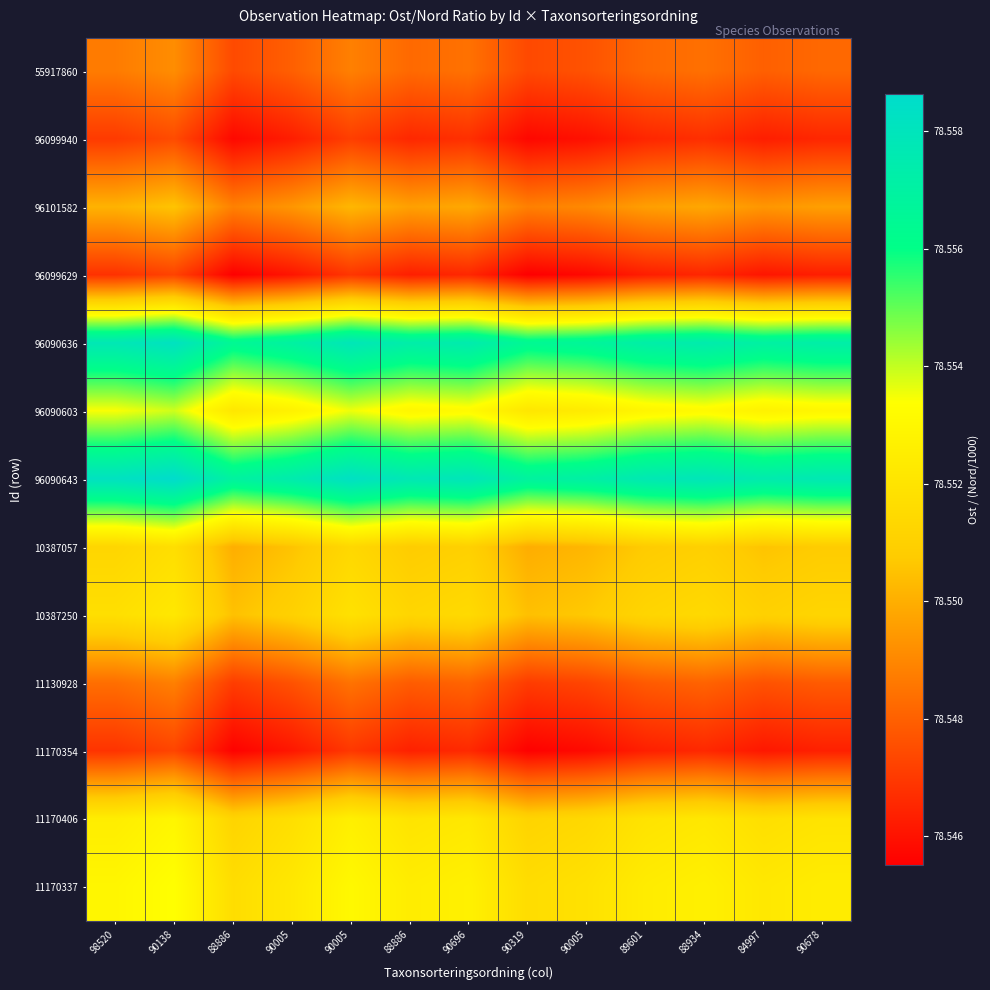

How many data points does each series have?

13